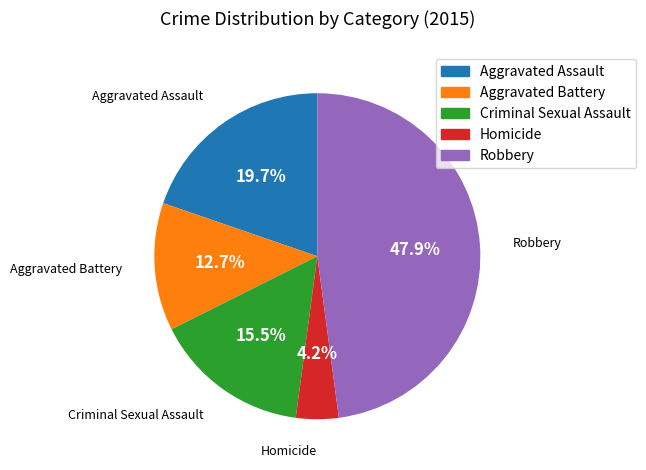

Which slice is the smallest?

Homicide